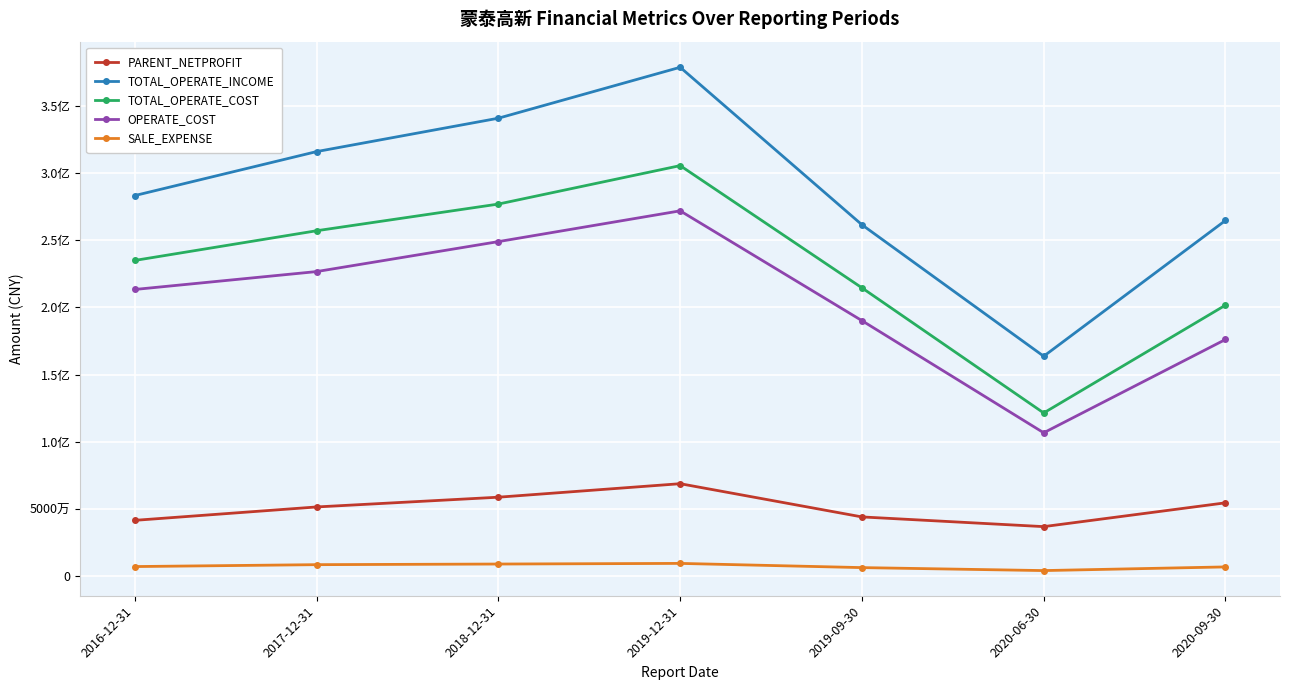

The OPERATE_COST series shows 77711094.2 at 2020-09-30. True or false?

False